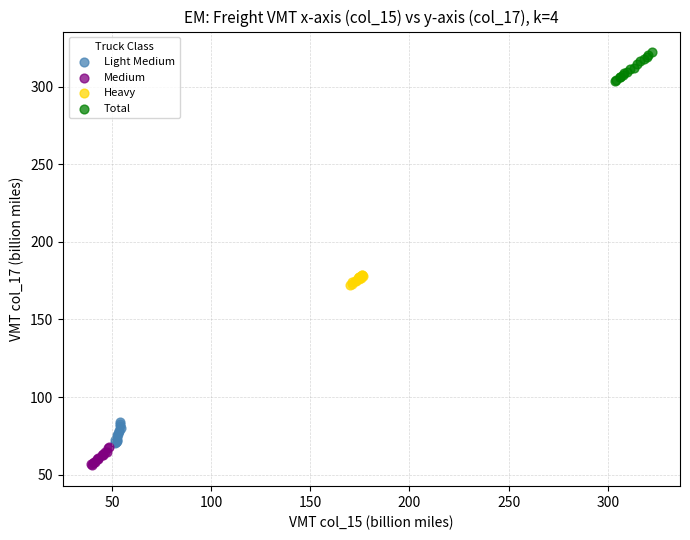

Which series has the widest spread of Y values?

Total